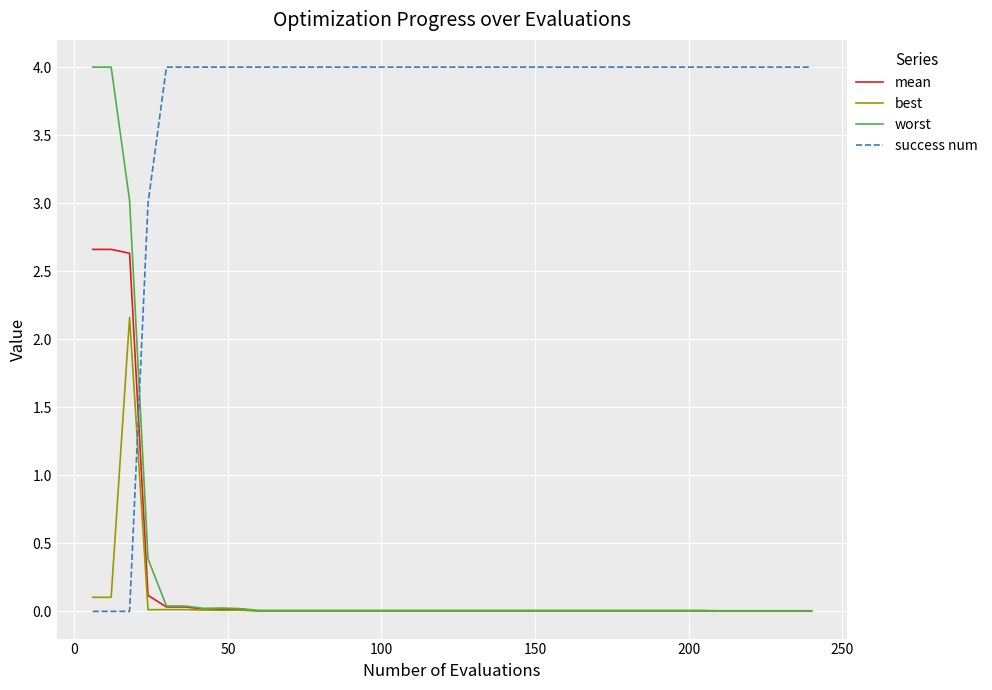

Which series ends up on top after the final intersection of best and success num?

success num